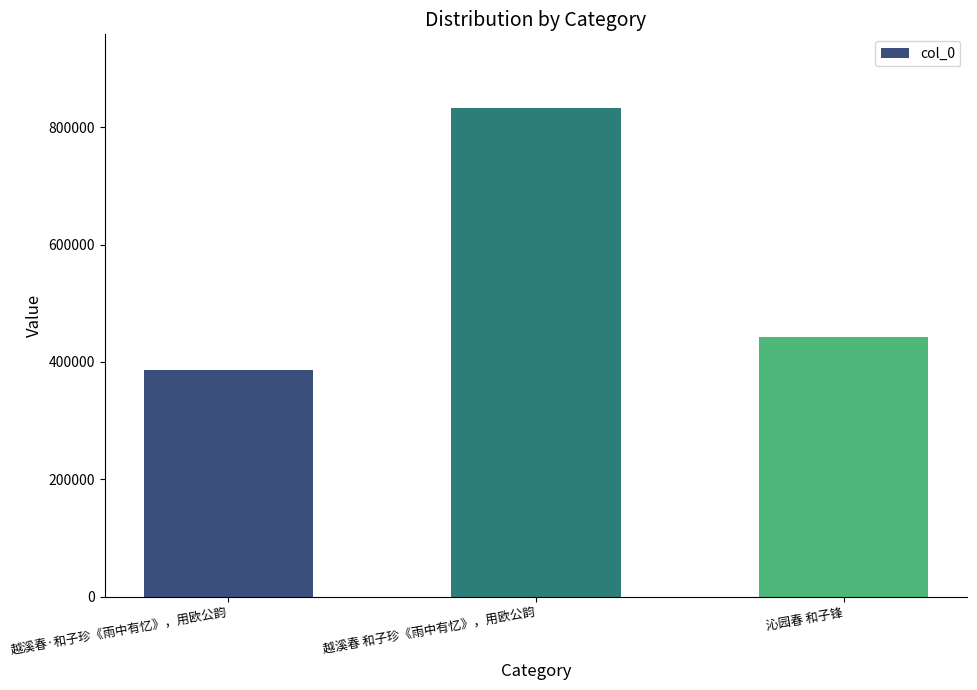

Reading left to right, list all the values displayed in this chart.

越溪春·和子珍《雨中有忆》，用欧公韵=386758	越溪春 和子珍《雨中有忆》，用欧公韵=833129	沁园春 和子锋=443115